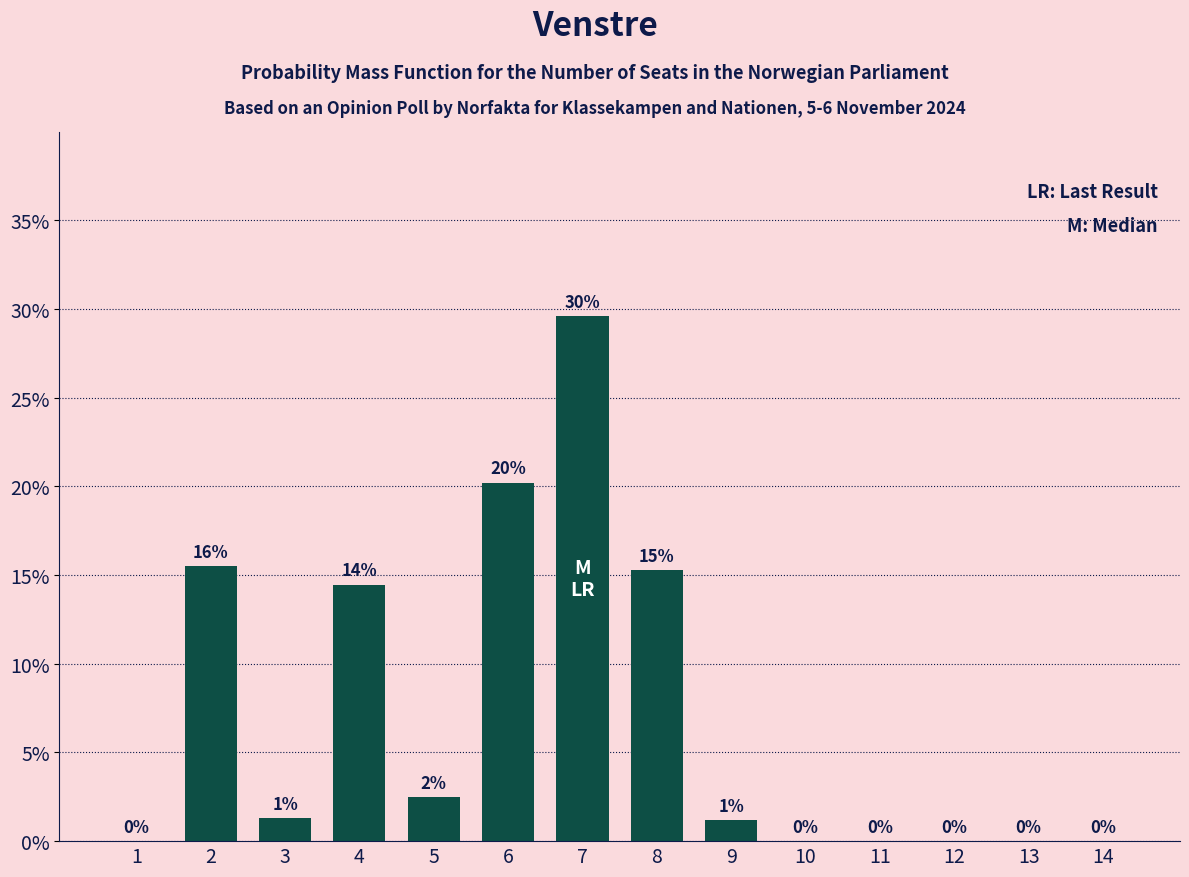

The chart shows a value of 25.3 at 8. True or false?

False